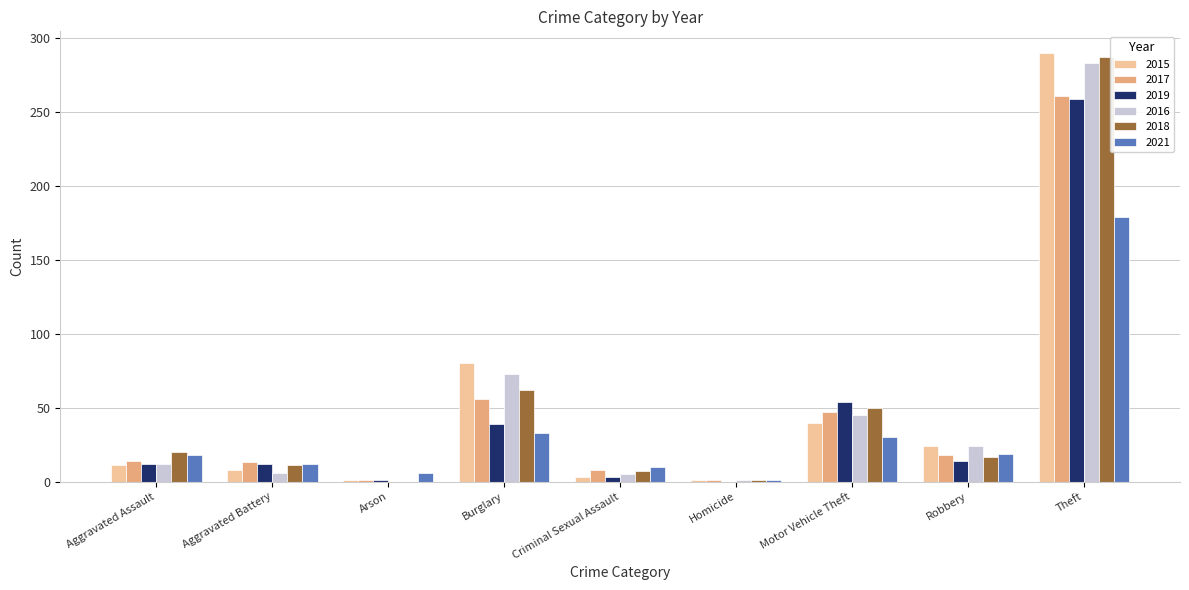

At which category is the sum across all series the highest?

Theft